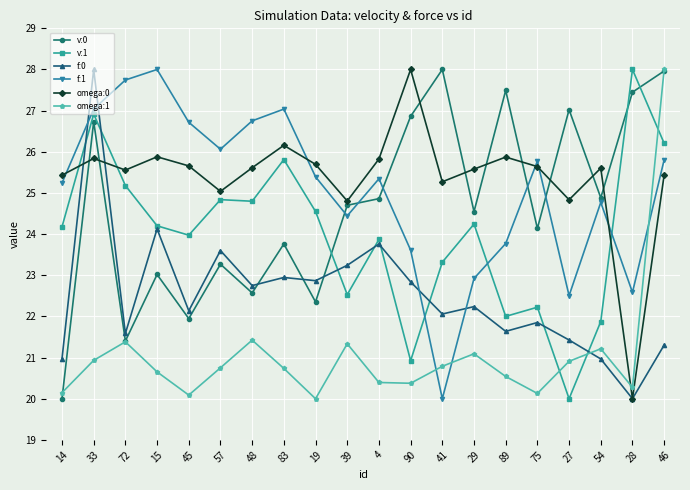

The value of omega:0 at 89 is 25.9. True or false?

True